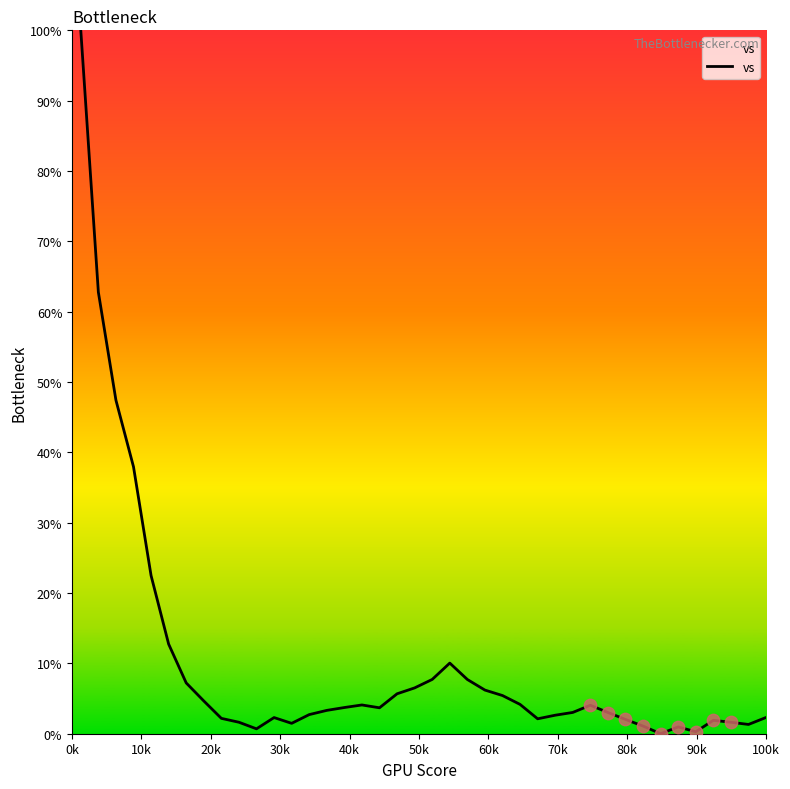

What is the maximum value shown in the chart?

100.0